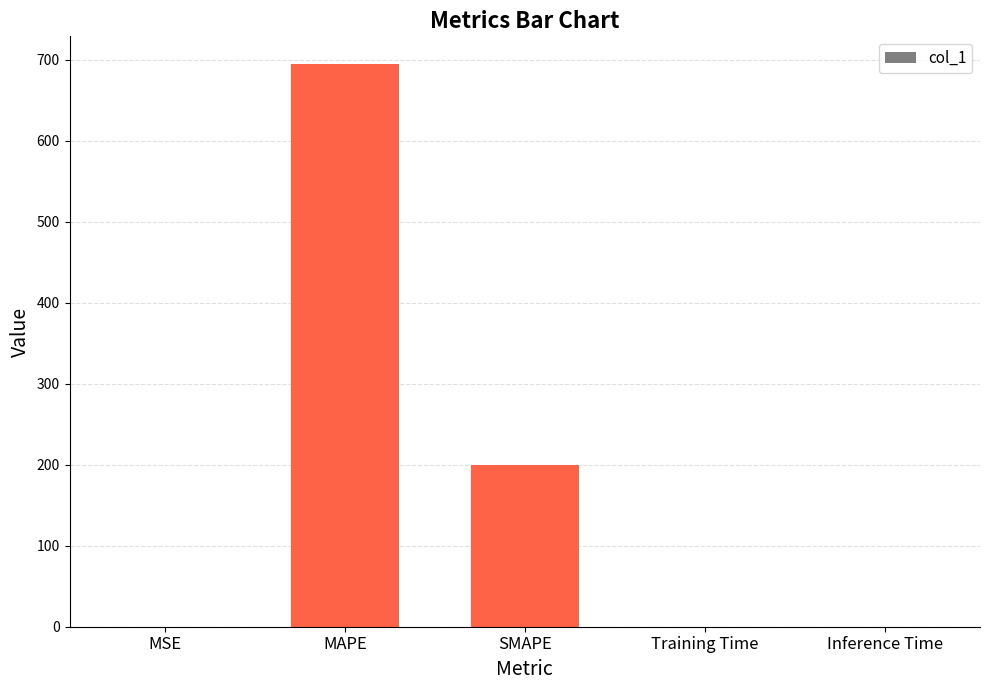

Where is the data nearest to the value 347?

SMAPE